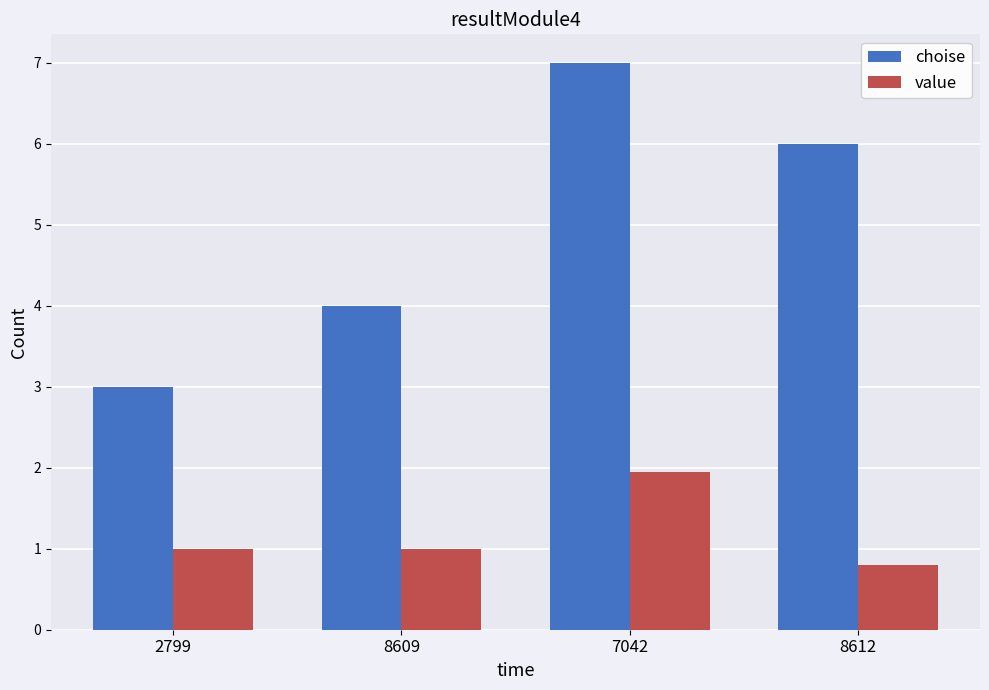

Which series has the widest spread of values?

choise